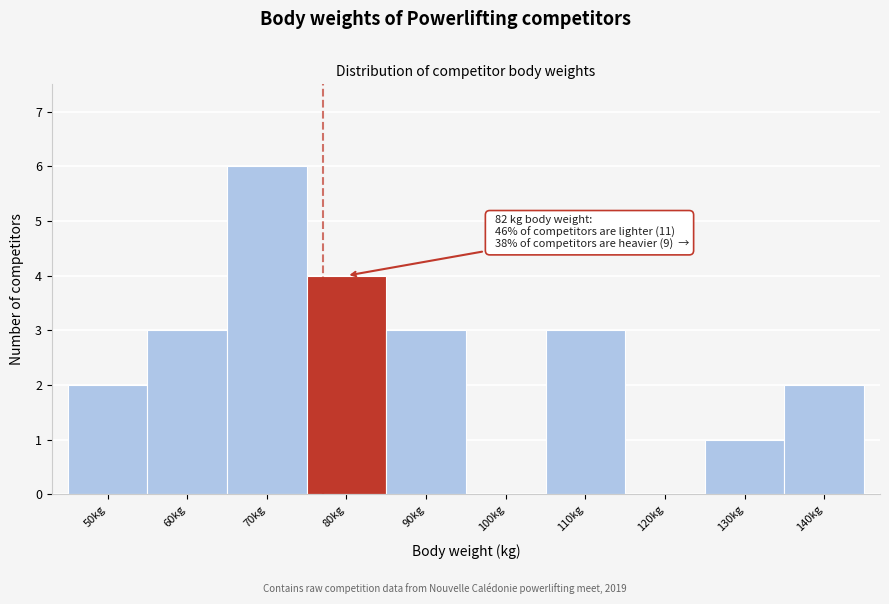

Reading right to left, transcribe all the data shown in this chart.

140kg=2	130kg=1	120kg=0	110kg=3	100kg=0	90kg=3	80kg=4	70kg=6	60kg=3	50kg=2